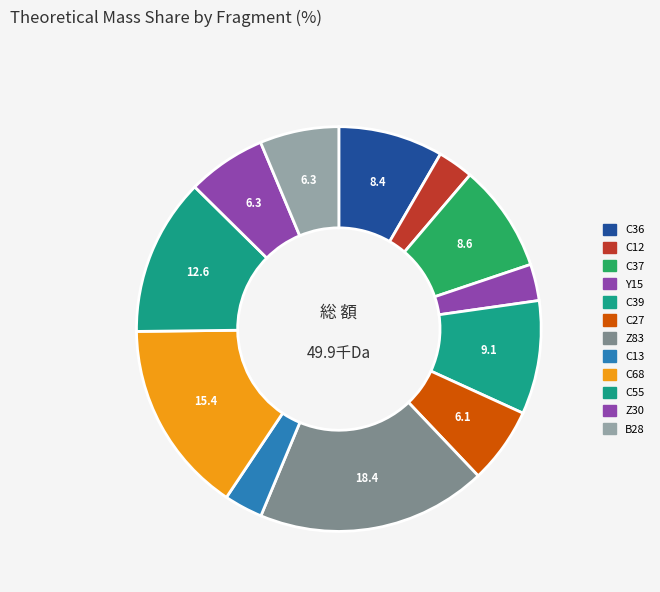

To the nearest percent, what is the difference between the Y15 and Z83 slice percentages?

15%